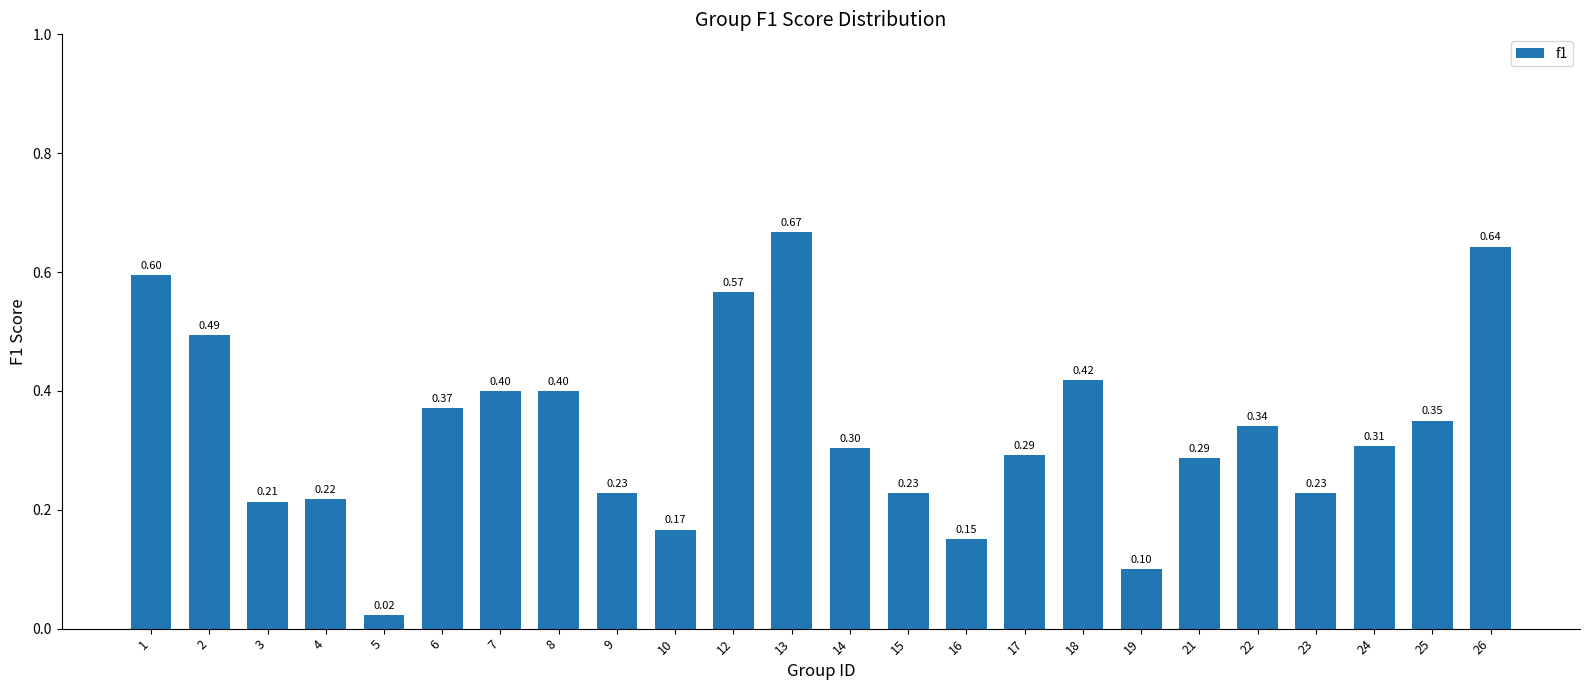

Between 25 and 13, which is larger?

13